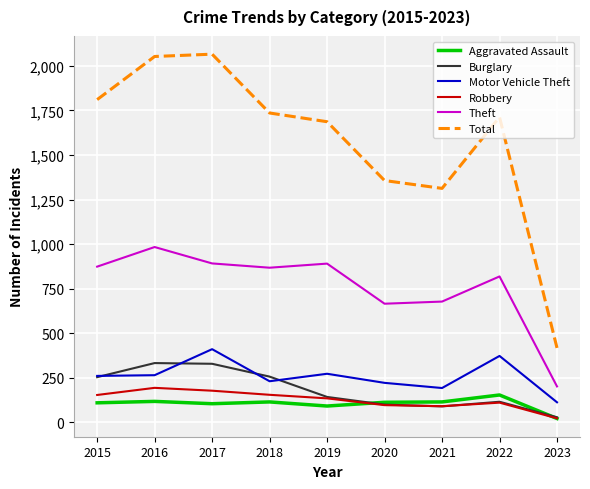

What is the minimum value shown in the chart?

22